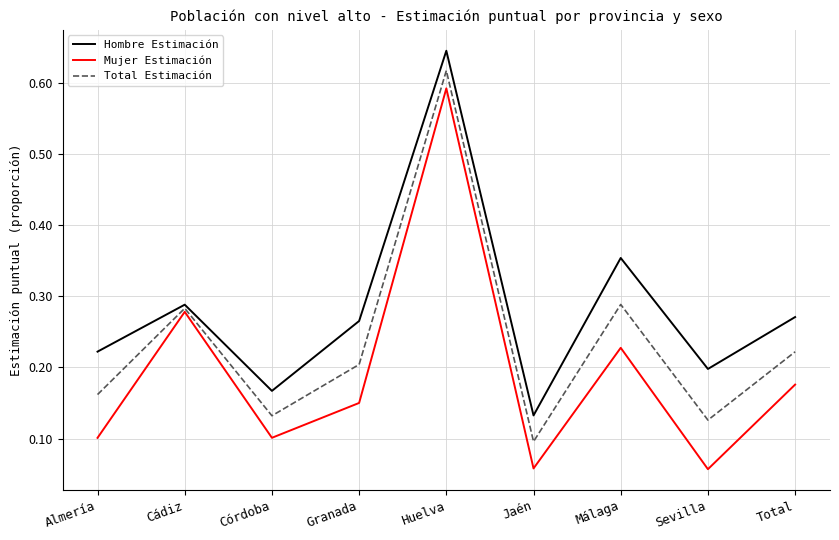

Rank the series by their maximum value, from highest to lowest.

Hombre Estimación, Total Estimación, Mujer Estimación